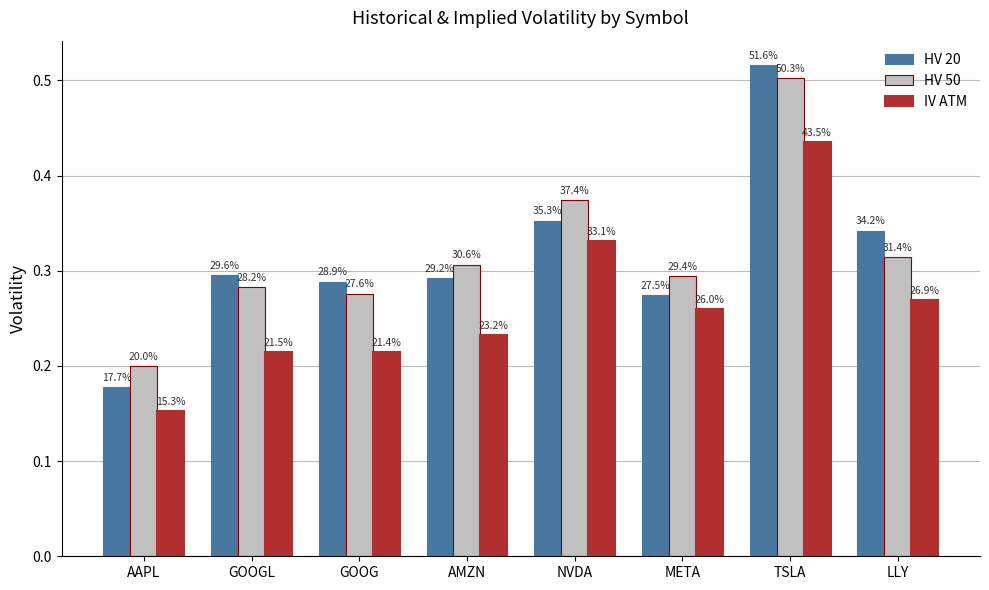

How many groups of bars are there?

8